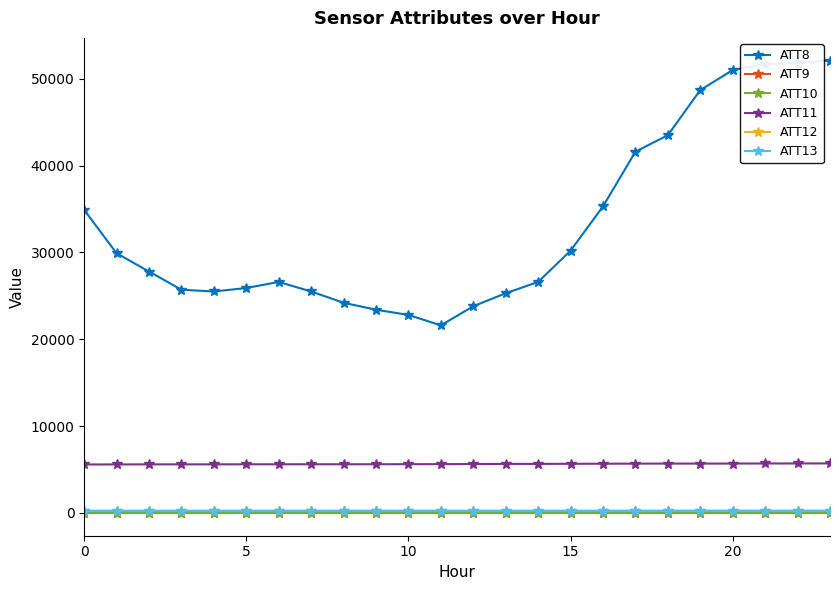

What is the difference between the second highest and minimum values in the ATT13 series?

18.8